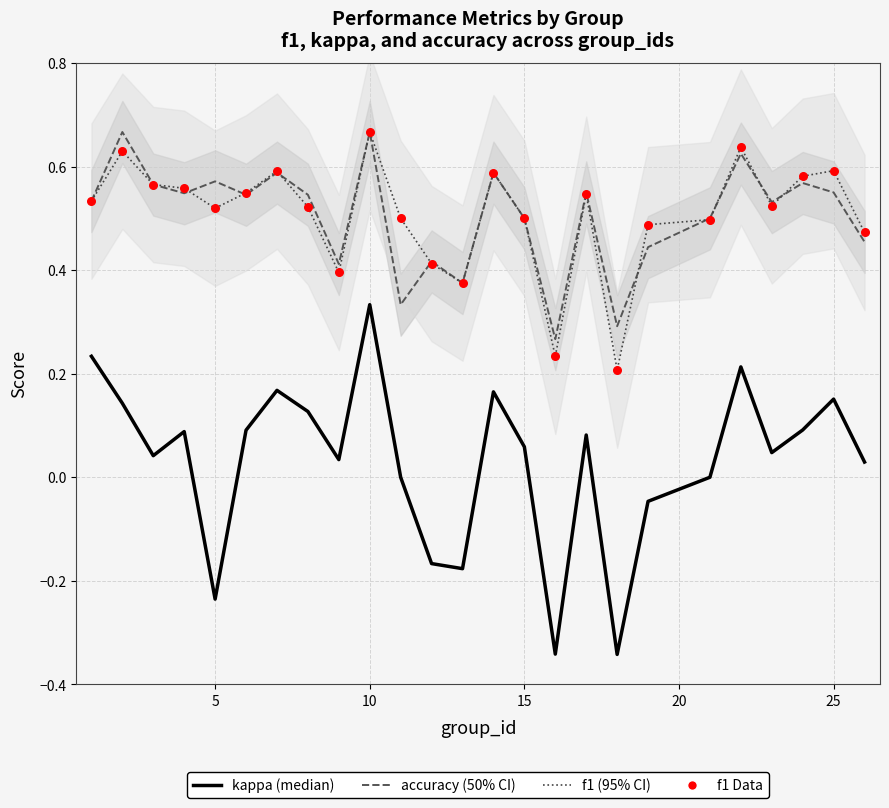

Which series has the largest Y range (max minus min)?

kappa